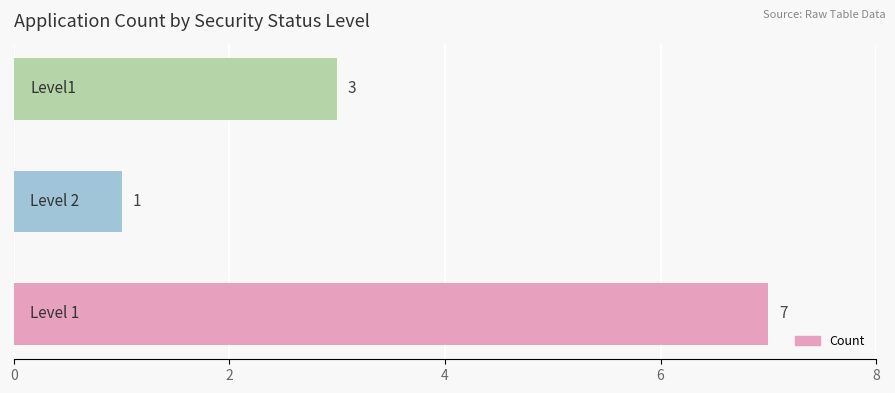

What is the maximum value shown in the chart?

7